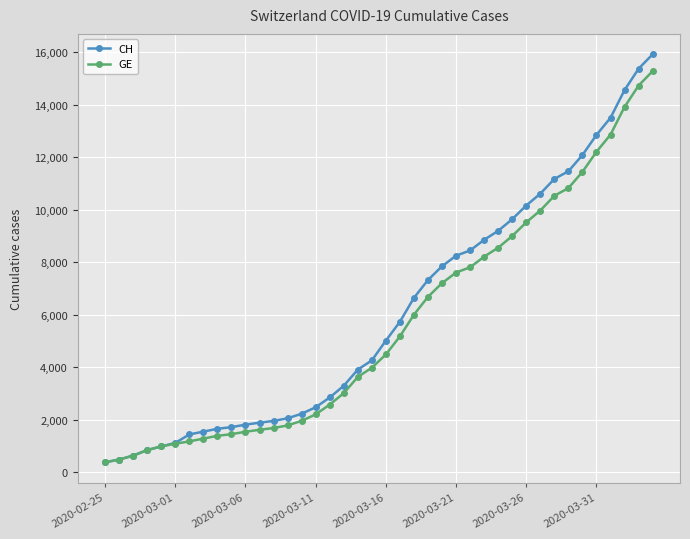

How many data points does each series have?

40